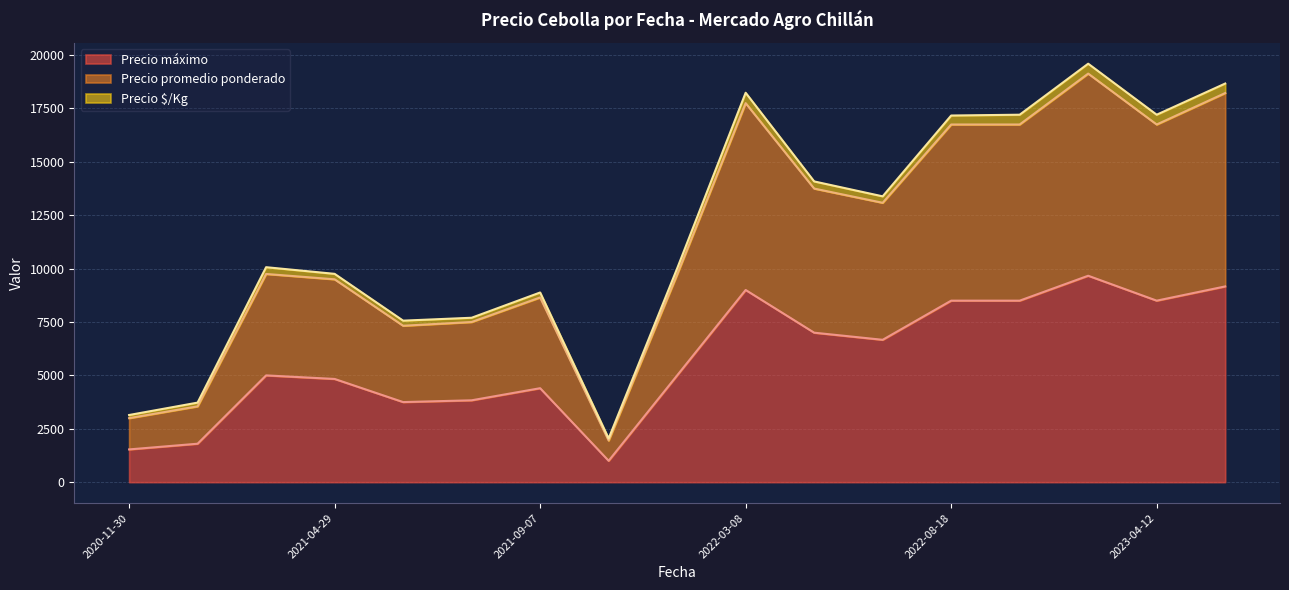

What is the minimum value for Precio máximo?

1000.0